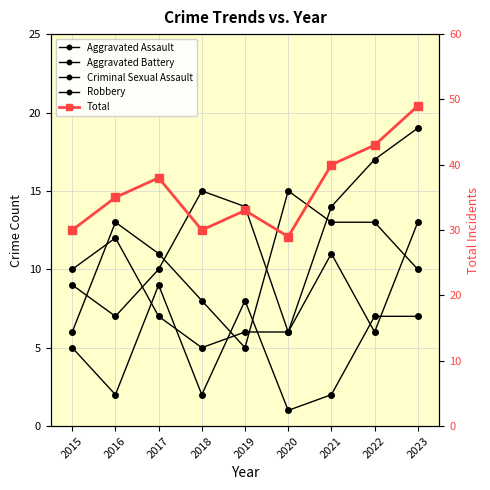

What is the value of the Robbery point at the 7th from the left?

13